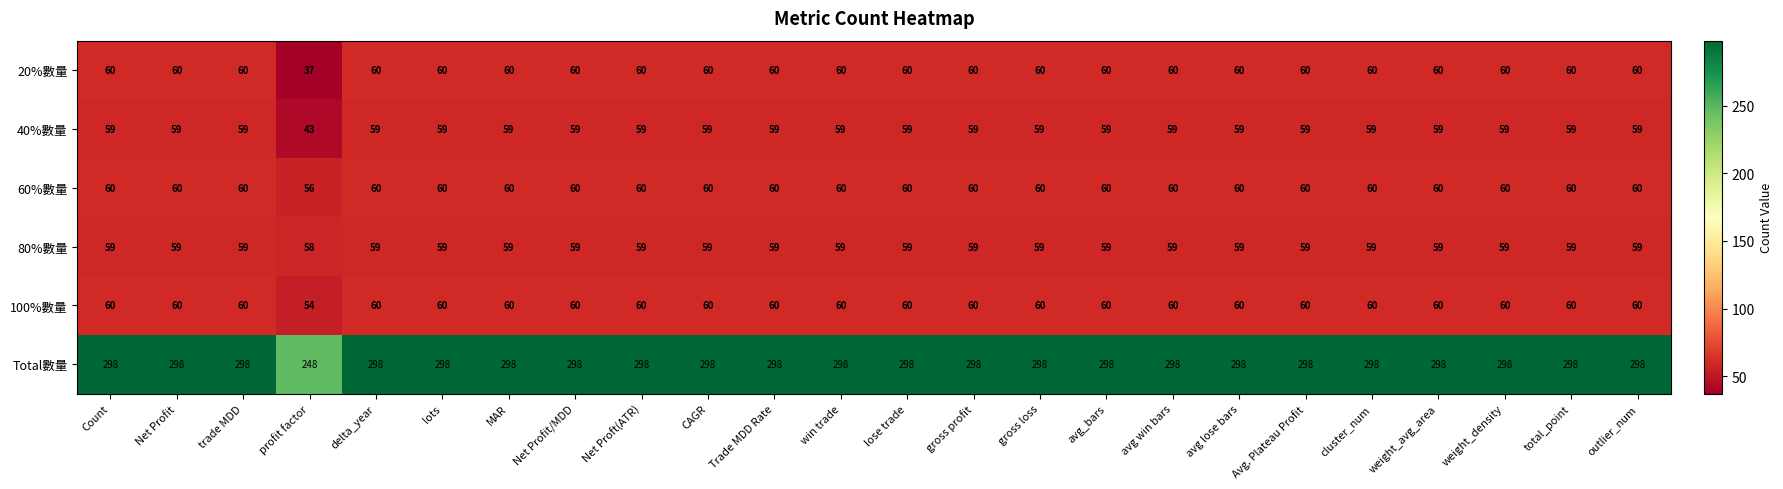

At how many categories does at least one series exceed 128?

24